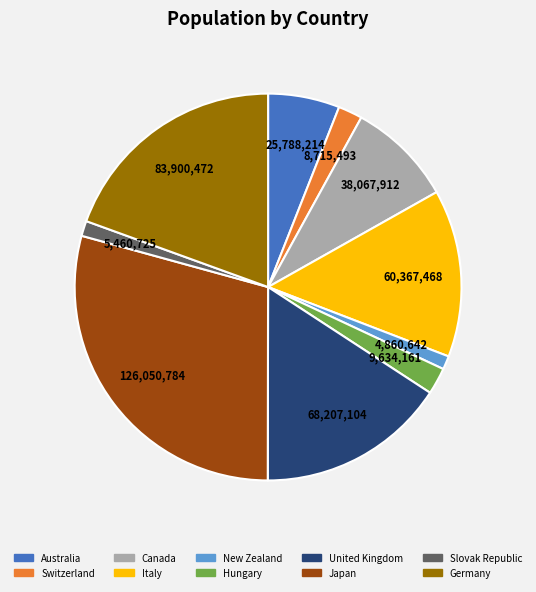

How many slices are in this pie chart?

10